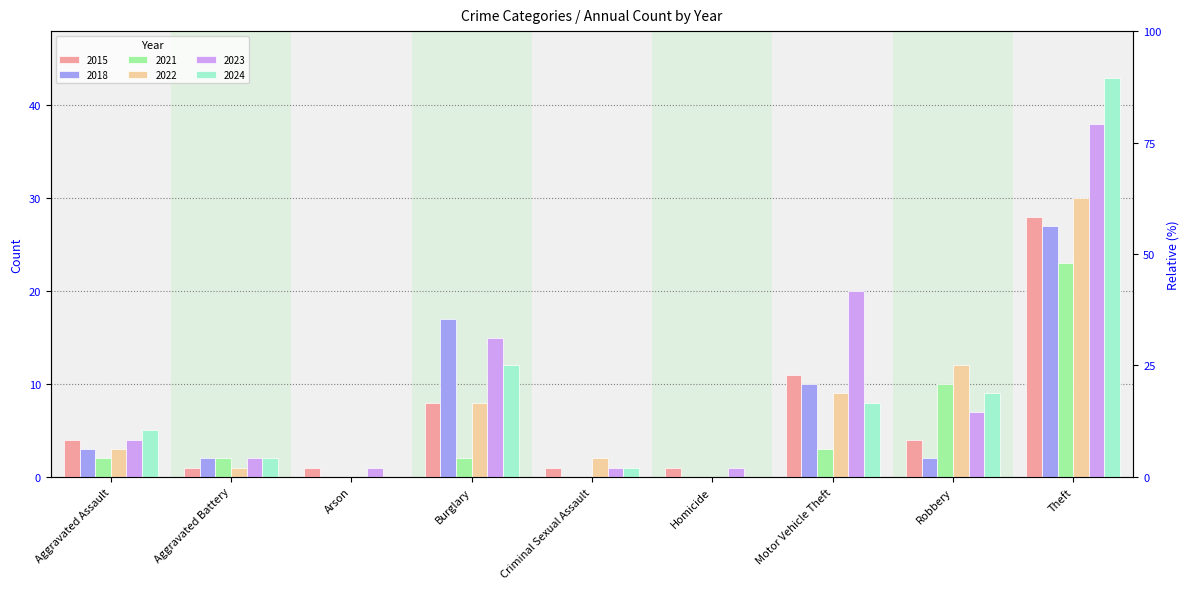

At Aggravated Assault, list the series in order from smallest to largest.

2021, 2018, 2022, 2015, 2023, 2024